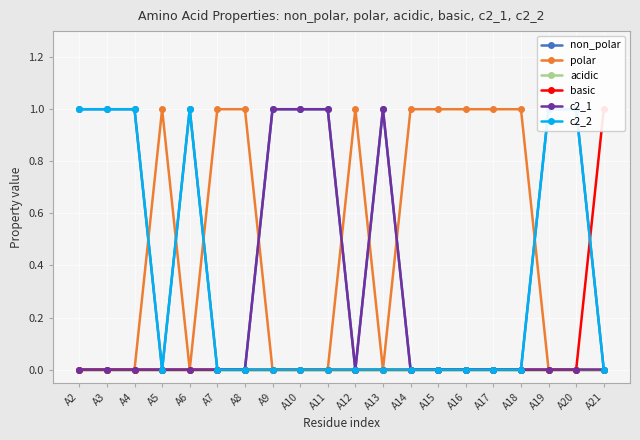

Reading right to left, transcribe all the data shown in this chart.

non_polar: 0	1	1	0	0	0	0	0	1	0	1	1	1	0	0	1	0	1	1	1
polar: 0	0	0	1	1	1	1	1	0	1	0	0	0	1	1	0	1	0	0	0
acidic: 0	0	0	0	0	0	0	0	0	0	0	0	0	0	0	0	0	0	0	0
basic: 1	0	0	0	0	0	0	0	0	0	0	0	0	0	0	0	0	0	0	0
c2_1: 0	0	0	0	0	0	0	0	1	0	1	1	1	0	0	0	0	0	0	0
c2_2: 0	1	1	0	0	0	0	0	0	0	0	0	0	0	0	1	0	1	1	1